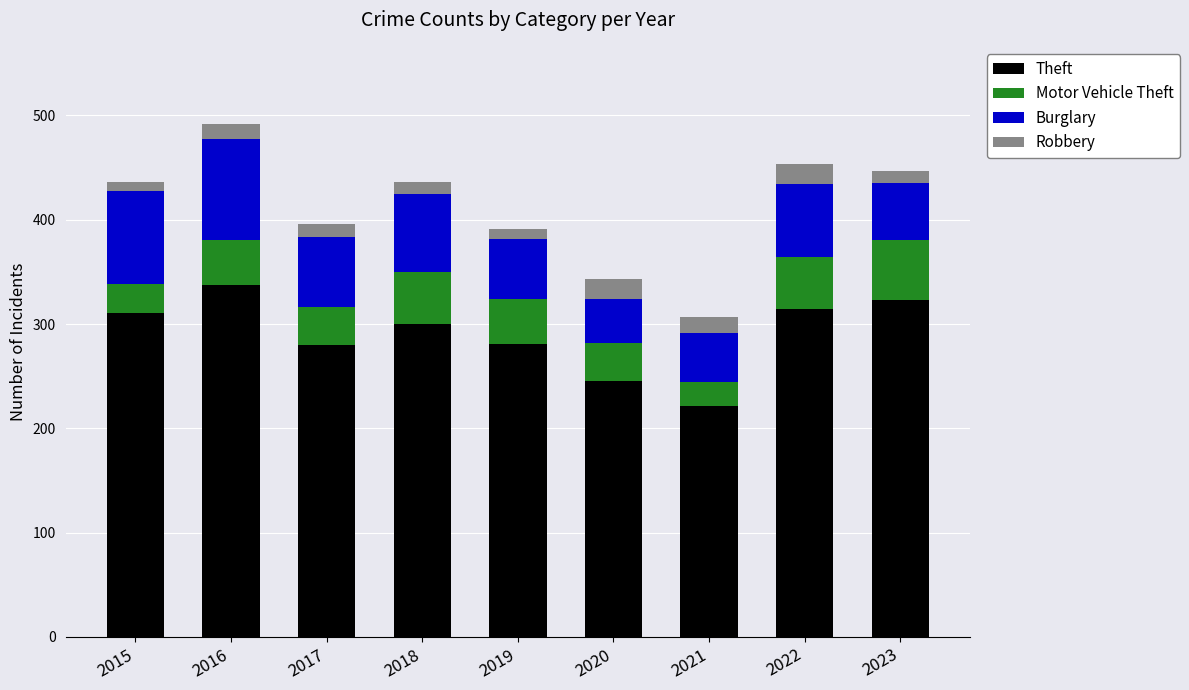

Is it true that Theft equals 245 at 2020?

True